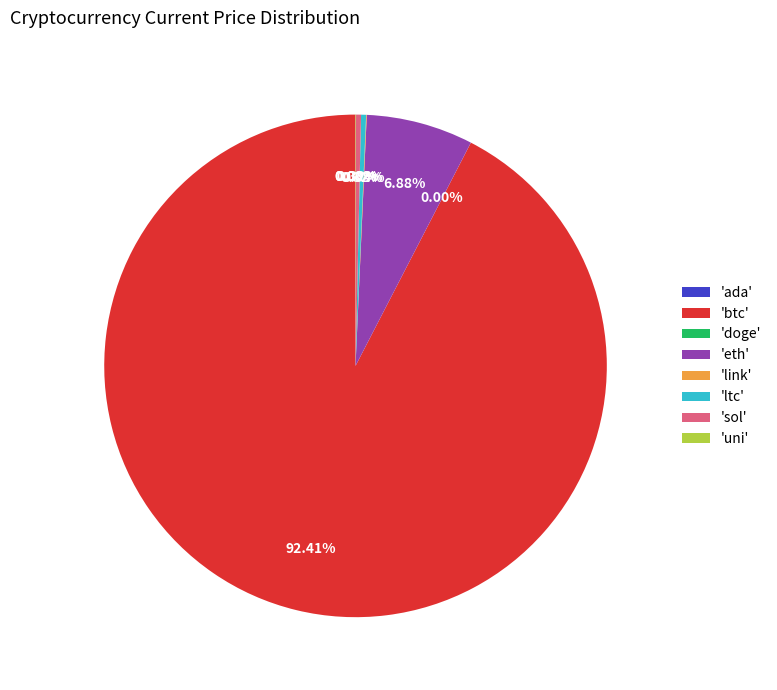

Does any single category account for the majority?

Yes